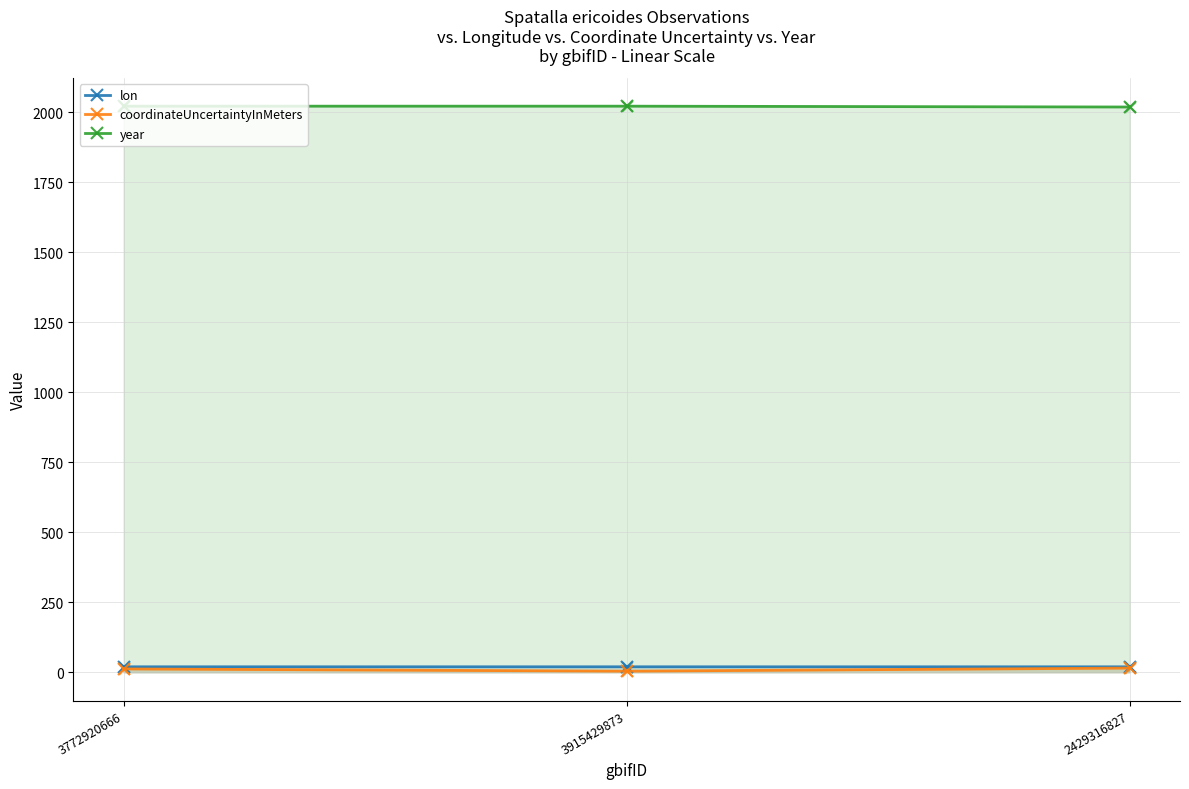

Which series reaches the minimum Y coordinate?

coordinateUncertaintyInMeters